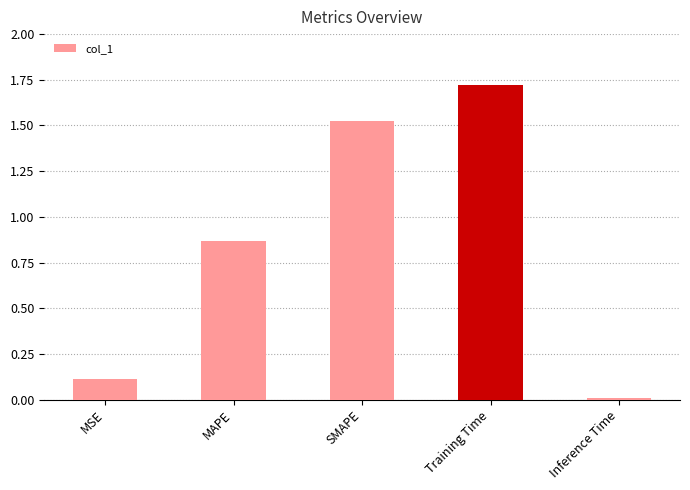

What is the greatest value displayed?

1.7